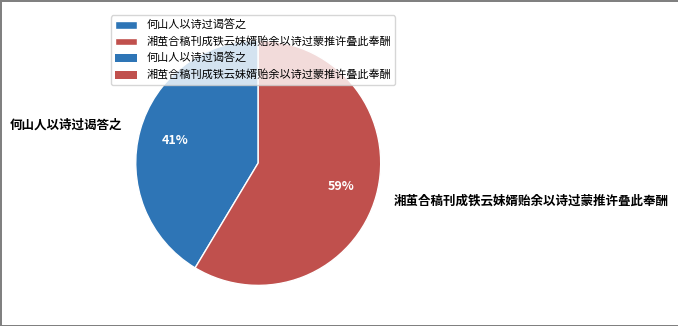

Combined, do 湘茧合稿刊成铁云妹婿贻余以诗过蒙推许叠此奉酬 and 何山人以诗过谒答之 account for over 50%?

Yes